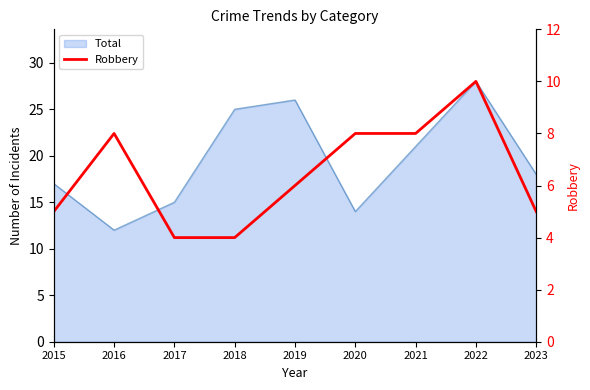

How many values exceed 6?

4